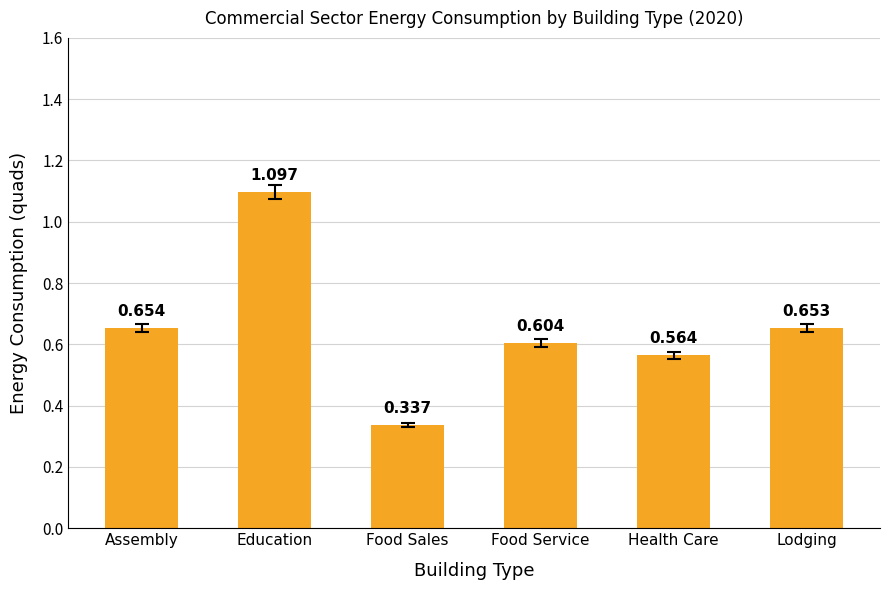

At which label is the value closest to 0?

Food Sales